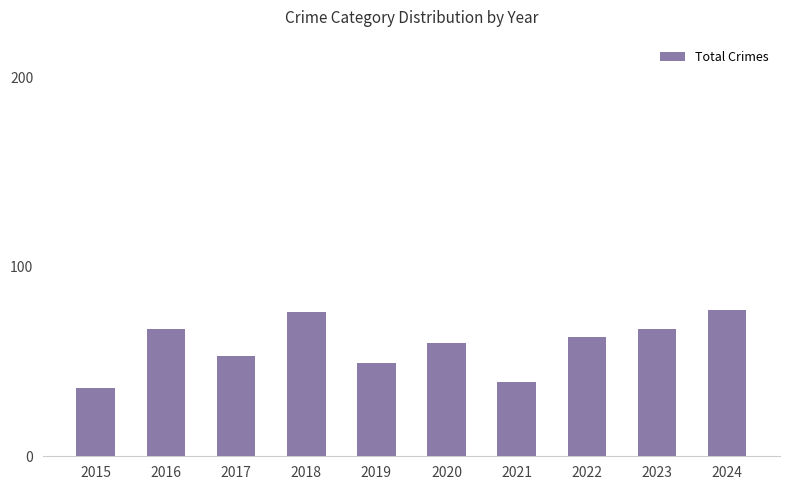

Are the bars grouped side by side (vs. stacked)?

No